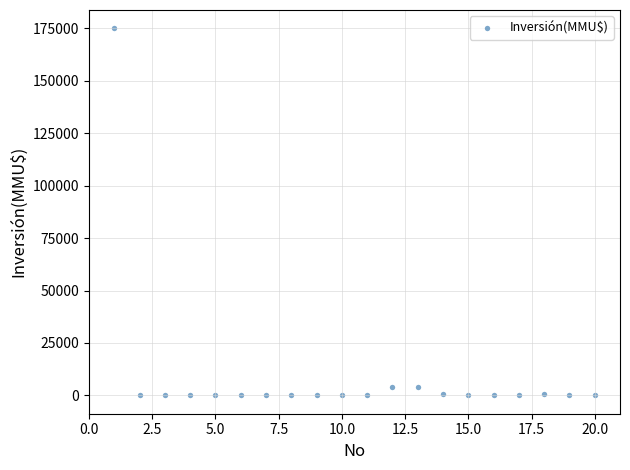

What is the range of Y values (max minus min)?

175000